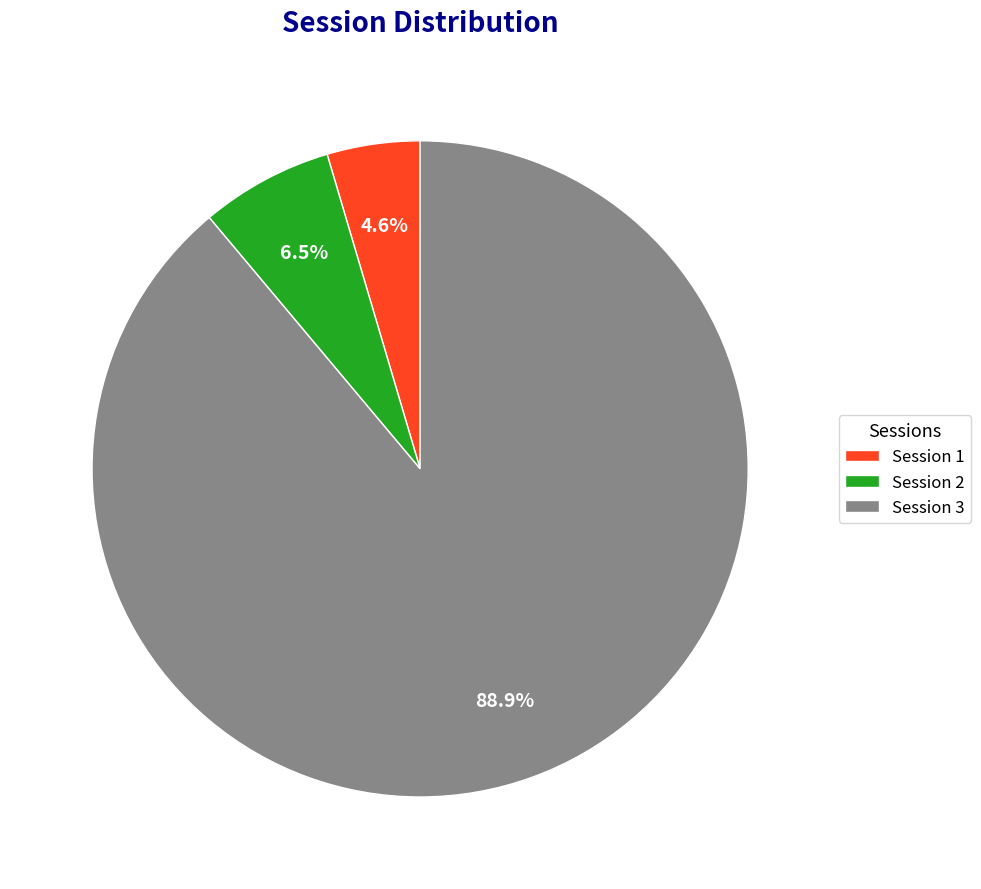

Combined, do Session 1 and Session 2 account for over 50%?

No